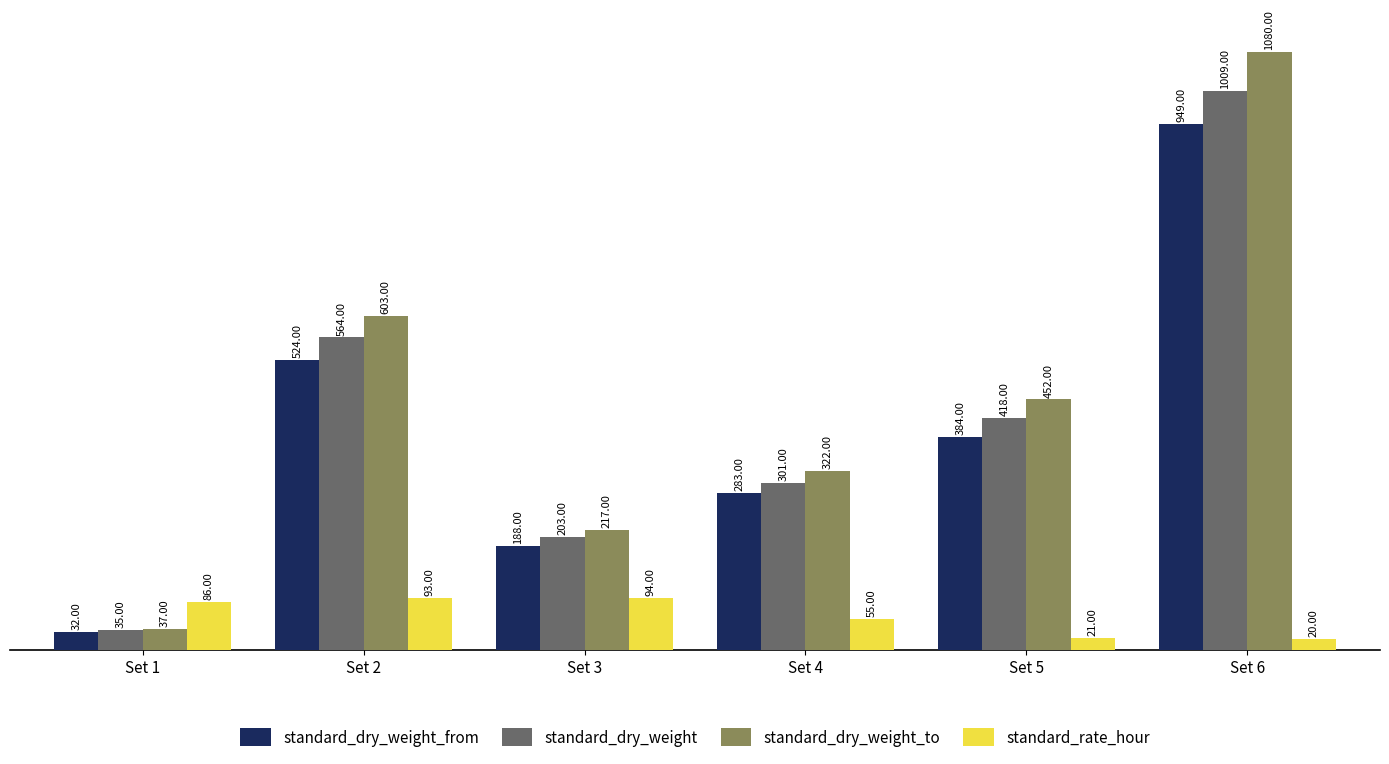

Rank the categories by standard_dry_weight_from value from highest to lowest.

Set 6, Set 2, Set 5, Set 4, Set 3, Set 1